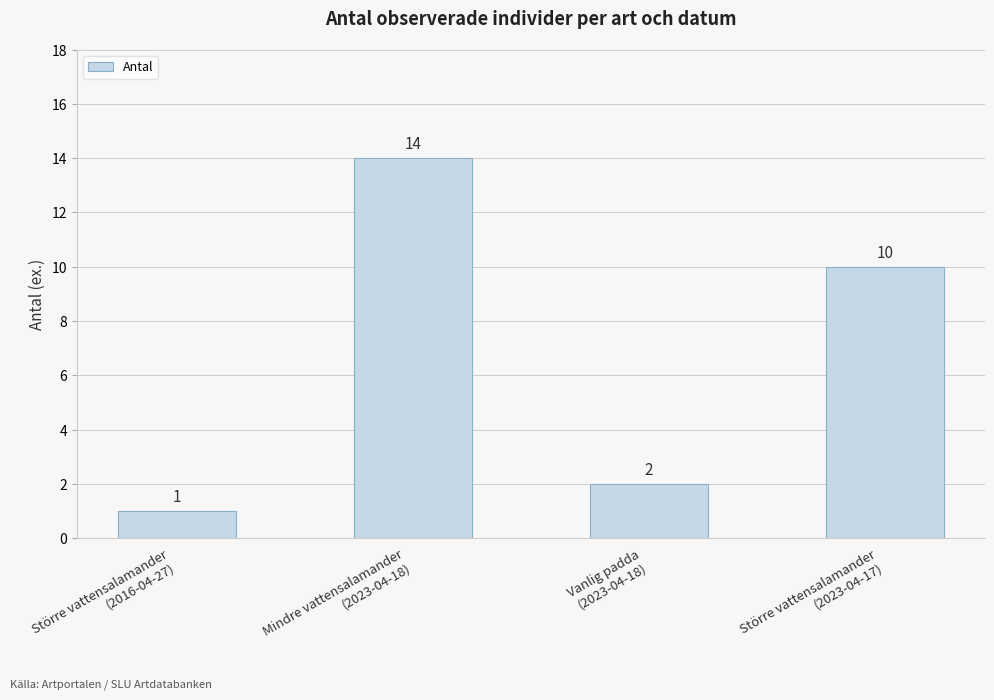

How many data points does each series have?

4